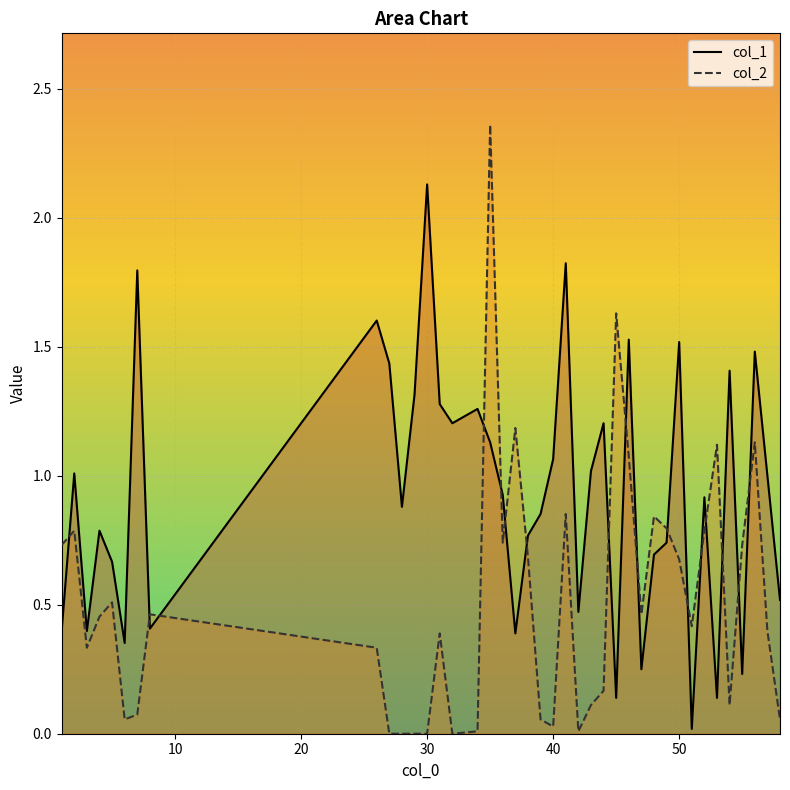

Reading left to right, list all the values displayed in this chart.

col_1: 0.4	1.0	0.4	0.8	0.7	0.4	1.8	0.4	1.6	1.4	0.9	1.3	2.1	1.3	1.2	1.3	1.1	0.9	0.4	0.8	0.9	1.1	1.8	0.5	1.0	1.2	0.1	1.5	0.2	0.7	0.7	1.5	0.0	0.9	0.1	1.4	0.2	1.5	1.0	0.5
col_2: 0.7	0.8	0.3	0.5	0.5	0.1	0.1	0.5	0.3	0.0	0.0	0.0	0.0	0.4	0.0	0.0	2.4	0.7	1.2	0.7	0.1	0.0	0.9	0.0	0.1	0.2	1.6	1.1	0.5	0.8	0.8	0.7	0.4	0.8	1.1	0.1	0.7	1.1	0.4	0.1